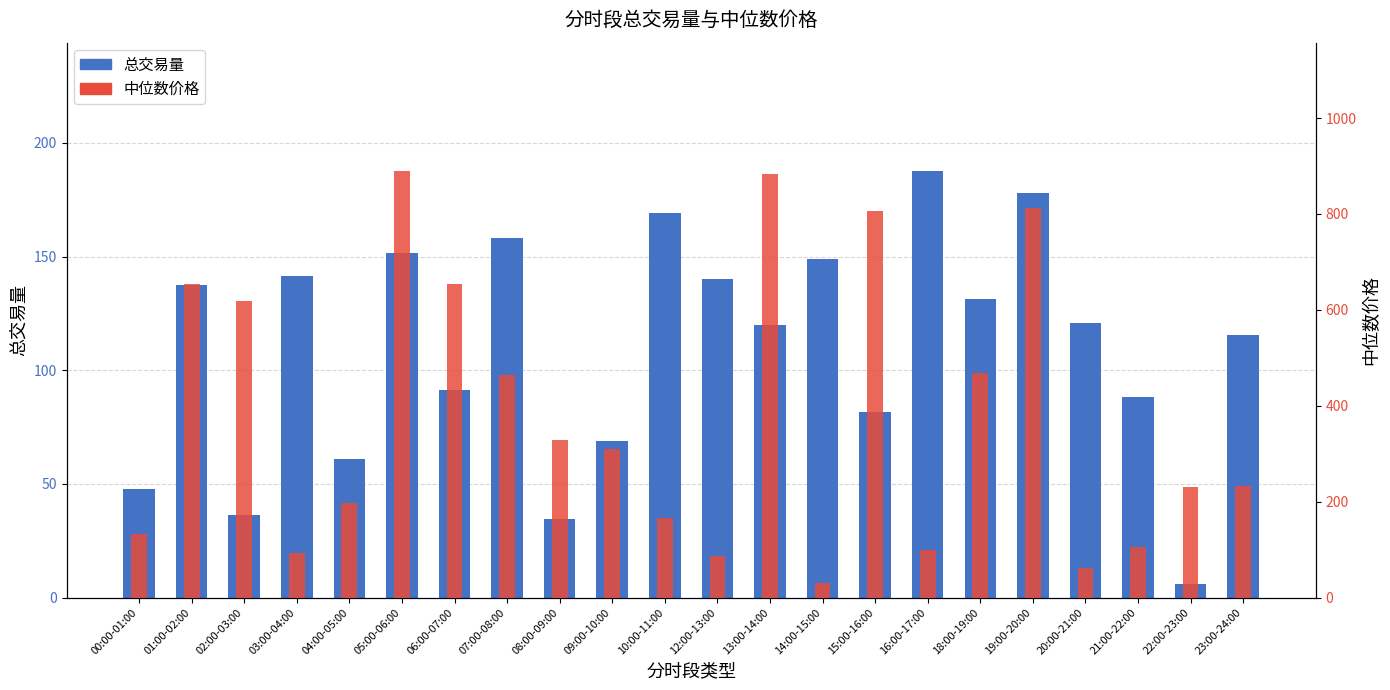

The 中位数价格 series shows 310.6 at 09:00-10:00. True or false?

True